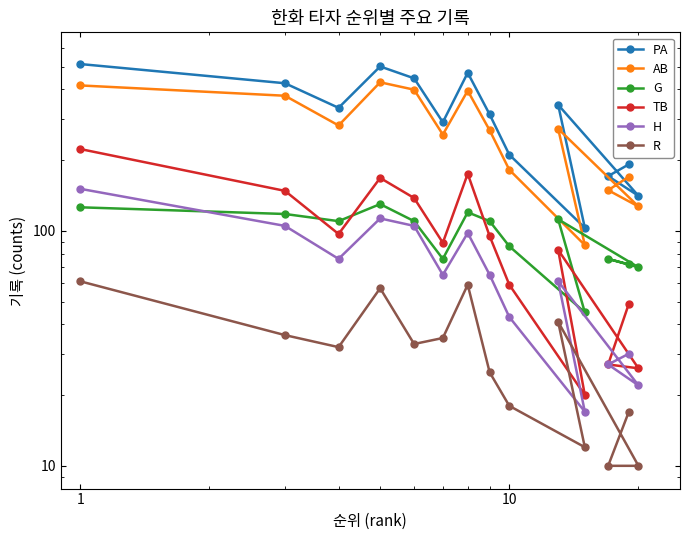

How many categories are shown in the chart?

14